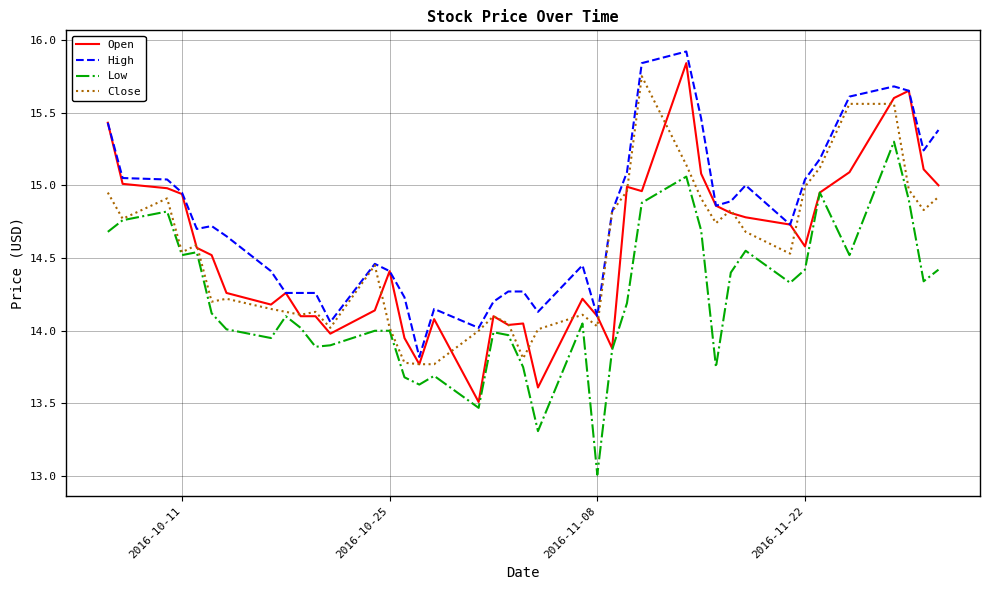

What is the difference between the maximum and minimum values in the Close series?

2.0